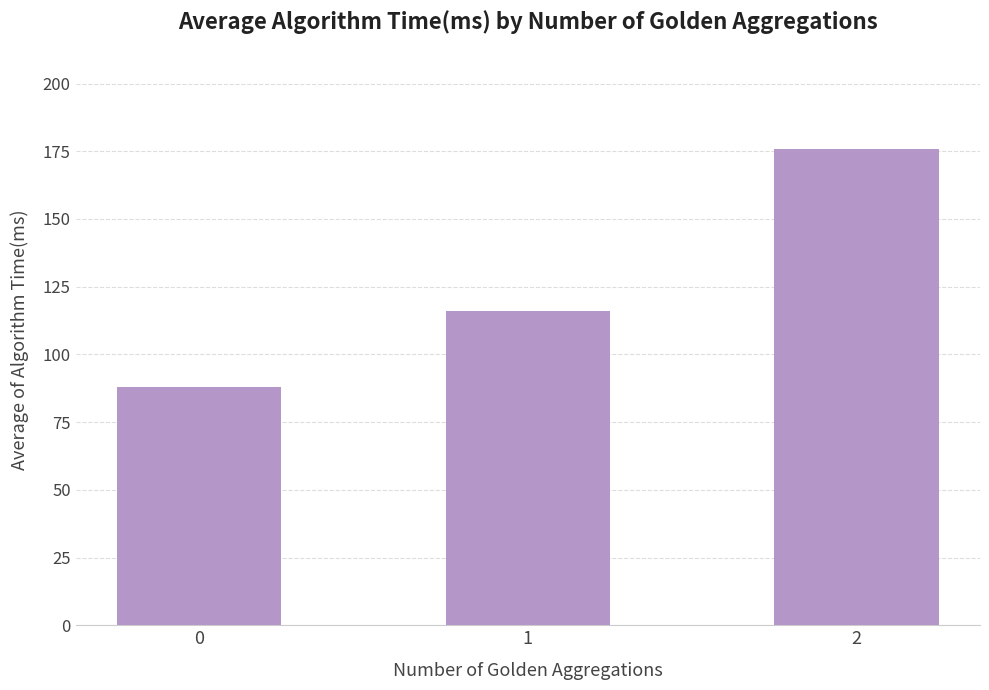

Does the chart contain stacked bars?

No